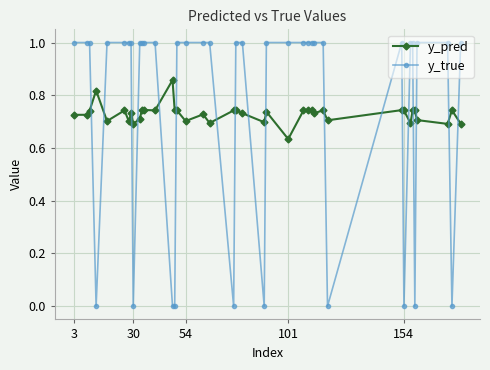

List the series in order of their peak value, lowest first.

y_pred, y_true